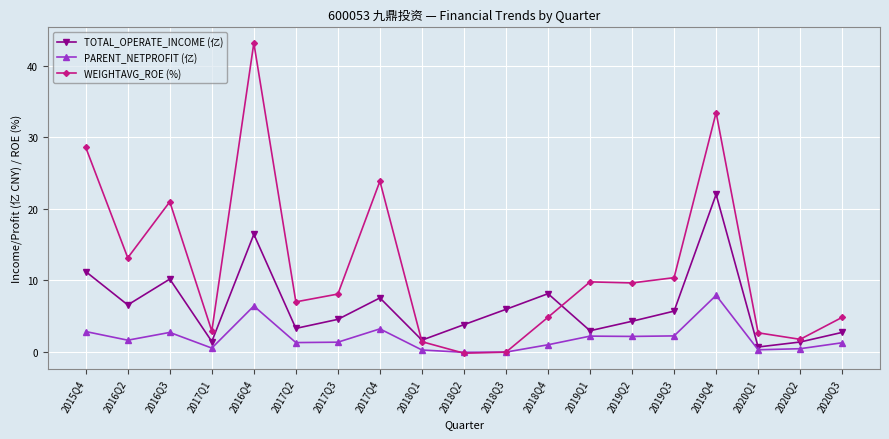

Which series has the widest spread of values?

WEIGHTAVG_ROE (%)